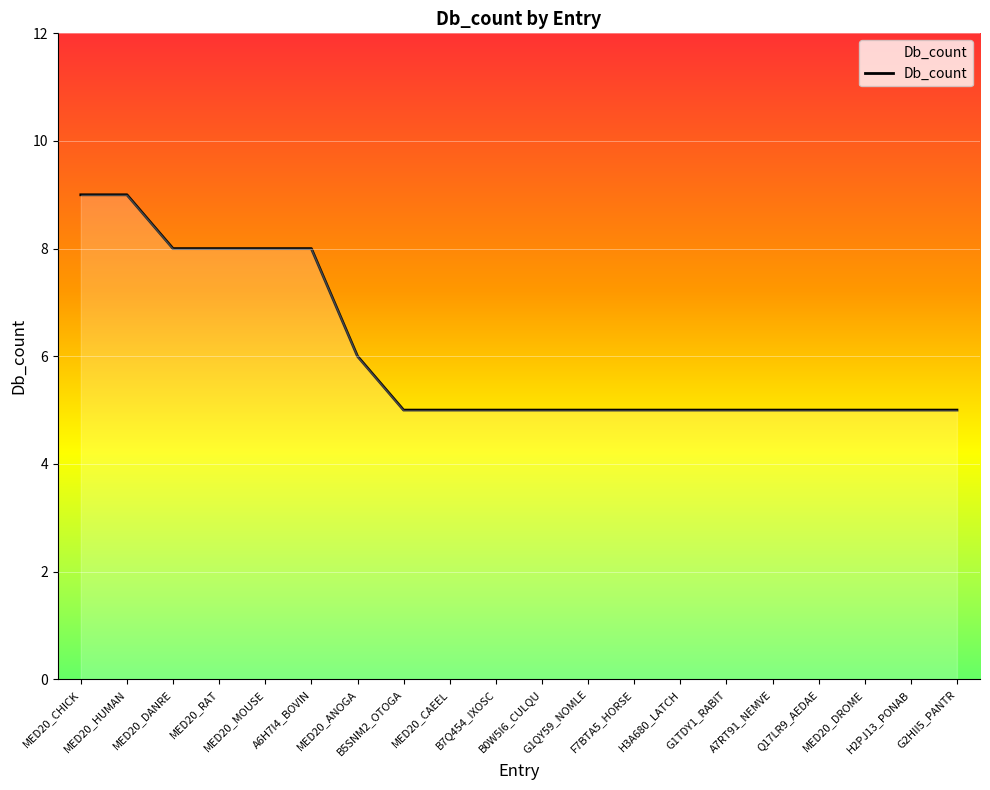

What is the difference between the maximum and minimum values?

4